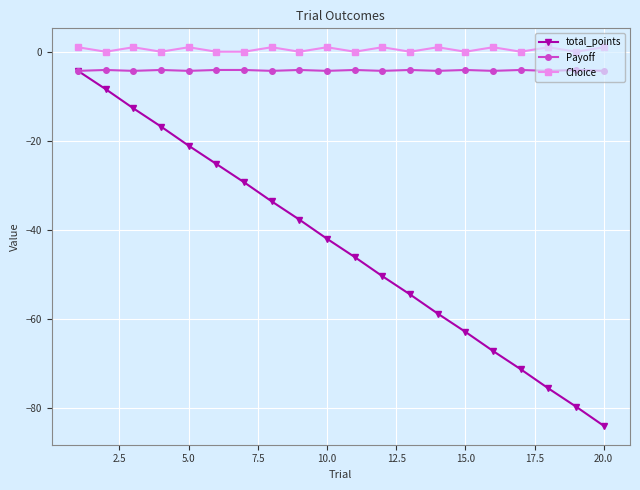

Which series has the largest total across all categories?

Choice